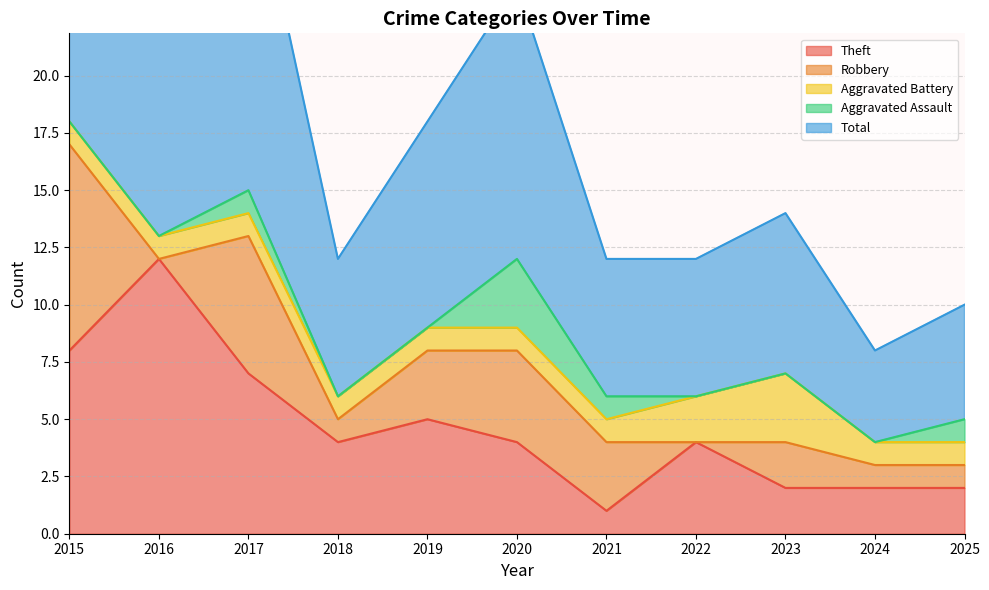

Which series has the widest spread of values?

Total